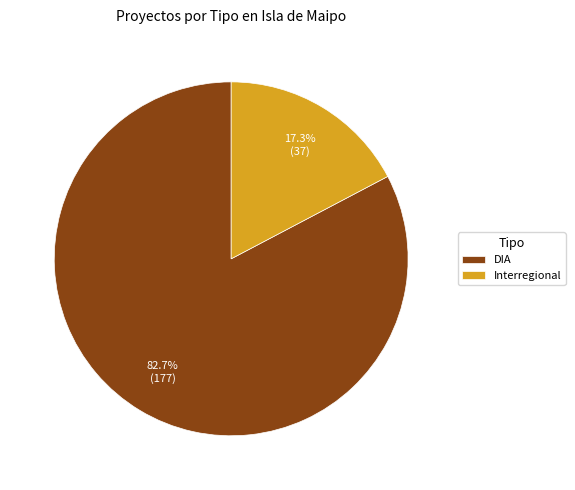

How many slices are in this pie chart?

2